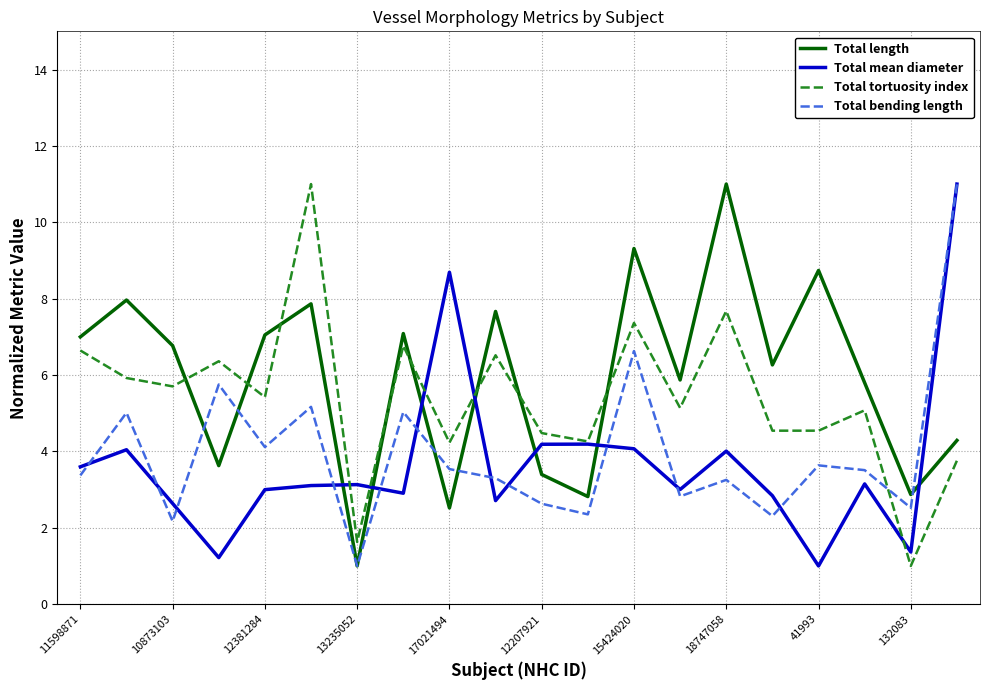

How many intersections are there between Total mean diameter and Total length?

7